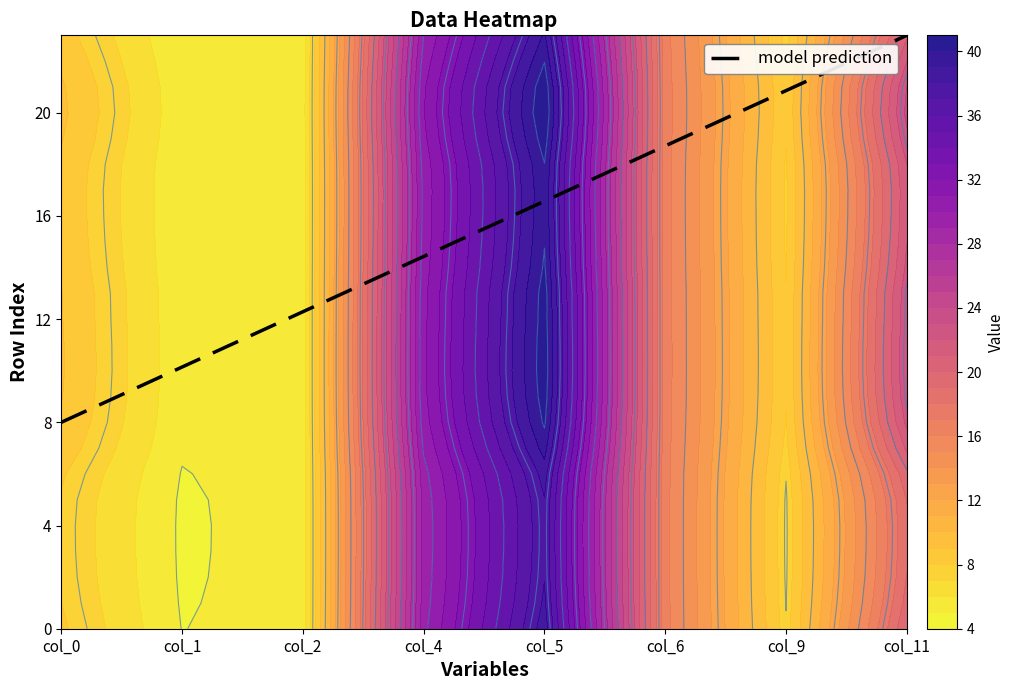

What is the change in value from col_6 to col_11?

+4.3